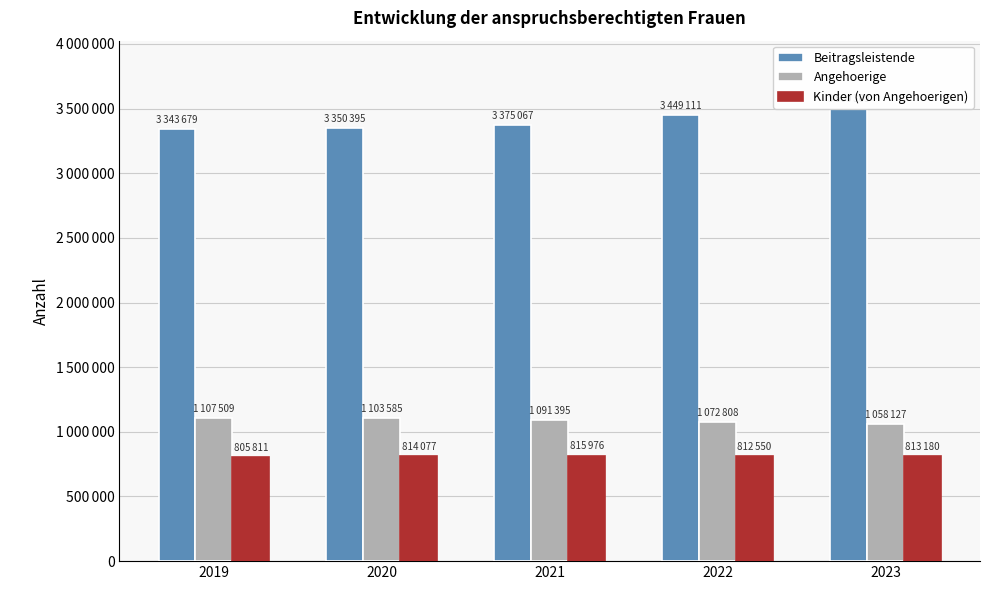

What is the greatest value displayed?

3500309